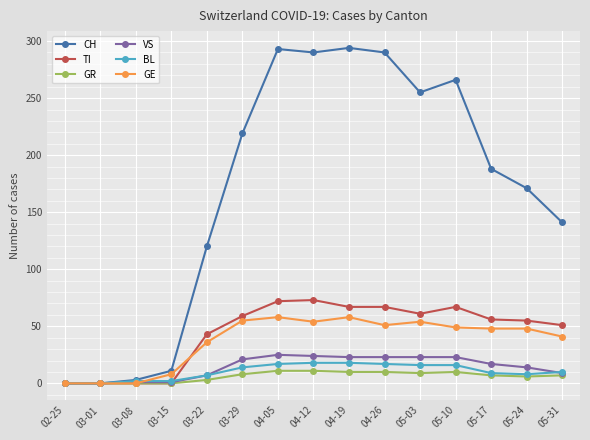

At which label does GE first exceed 48?

03-29